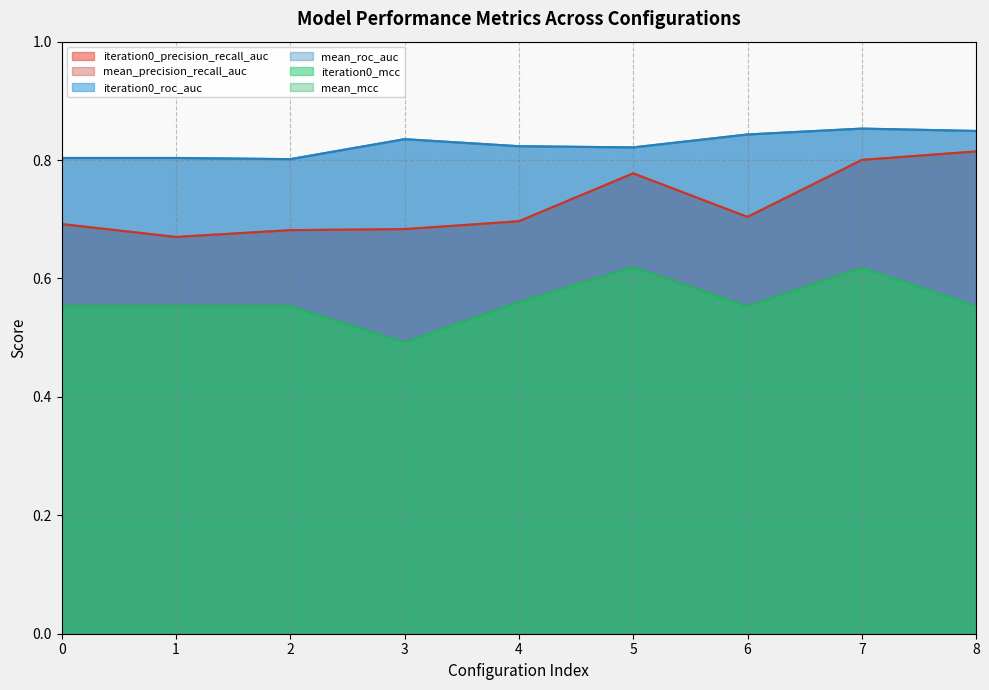

What are all the series names shown in the legend?

iteration0_precision_recall_auc, mean_precision_recall_auc, iteration0_roc_auc, mean_roc_auc, iteration0_mcc, mean_mcc